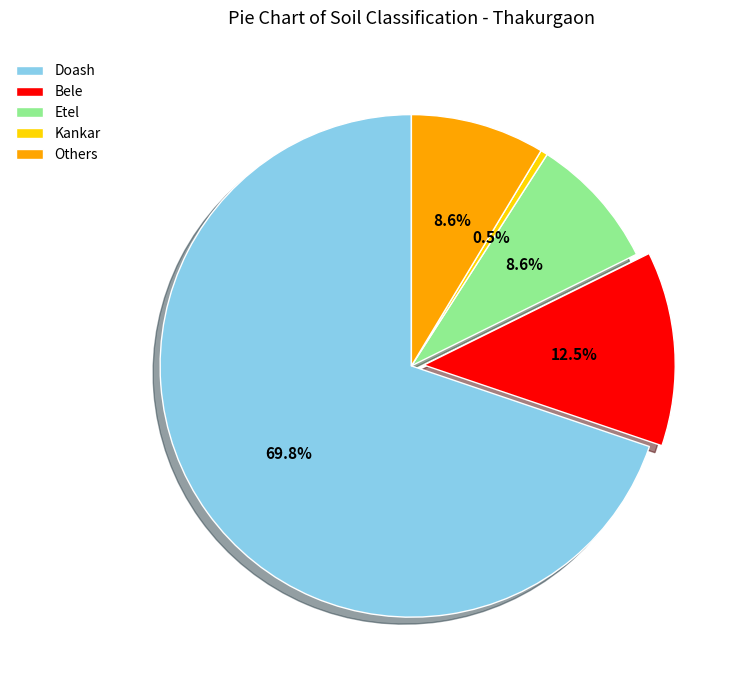

What percentage do Doash and Etel together represent?

78.4%